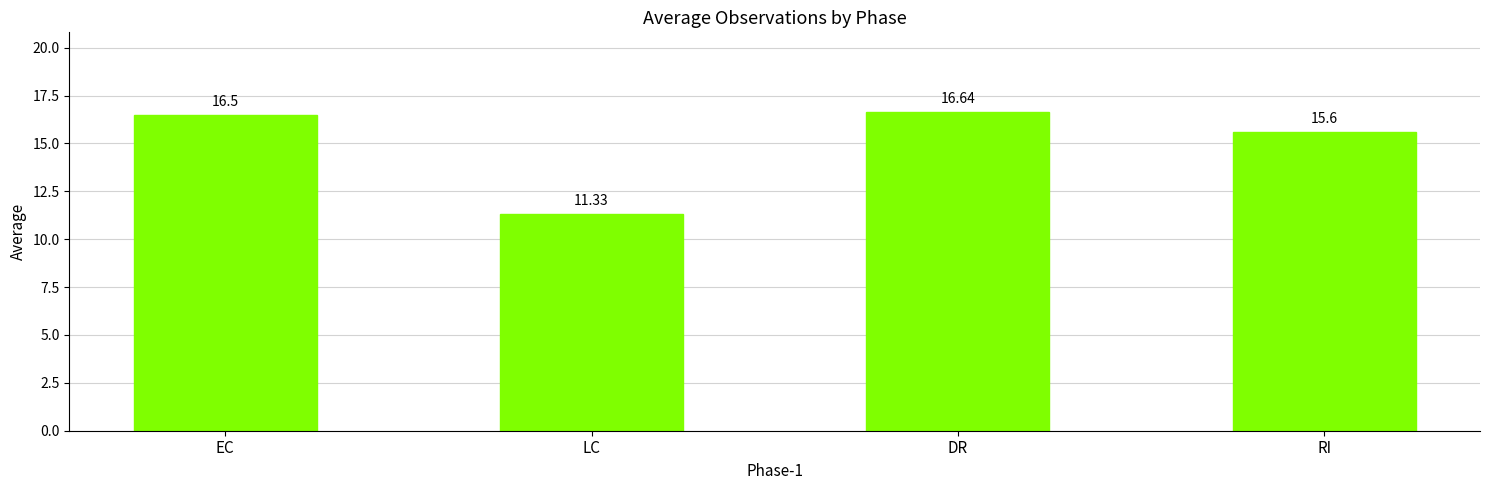

What is the label of the 2nd bar from the left?

LC